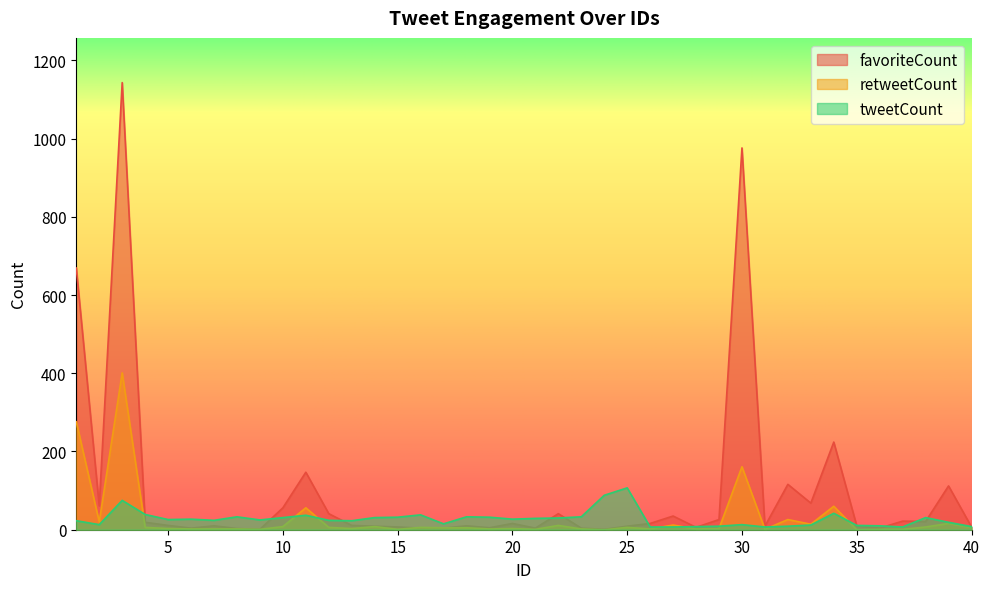

Where is the first local minimum for favoriteCount?

2